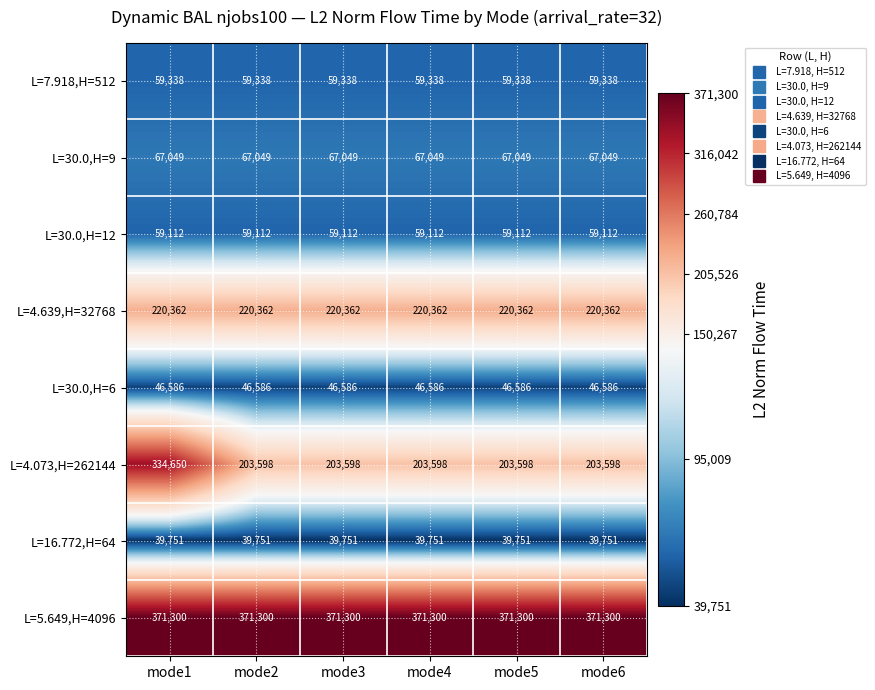

List the series in order of their peak value, highest first.

L=5.649,H=4096, L=4.073,H=262144, L=4.639,H=32768, L=30.0,H=9, L=7.918,H=512, L=30.0,H=12, L=30.0,H=6, L=16.772,H=64